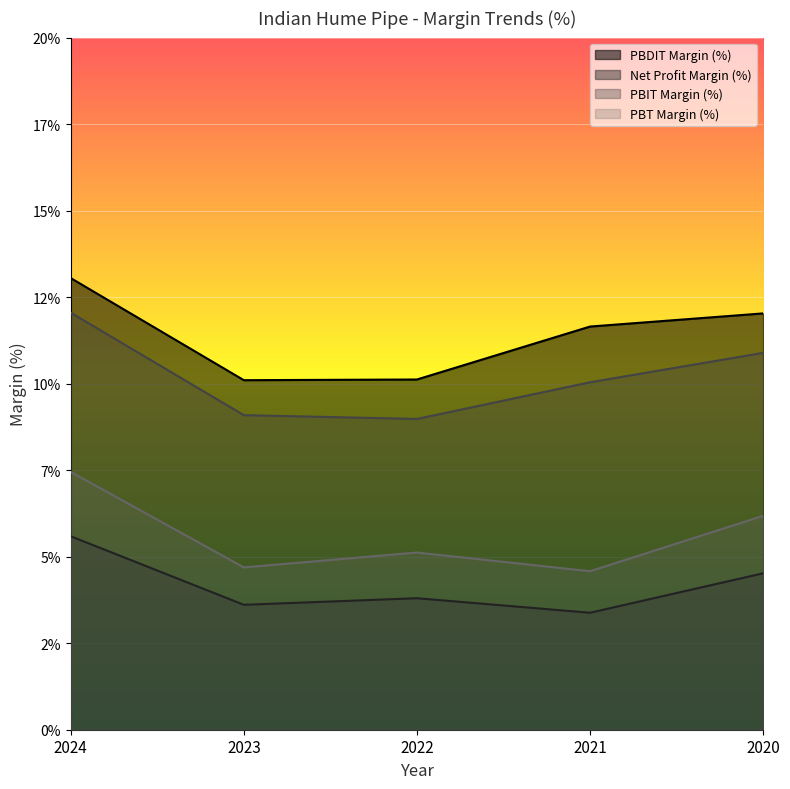

At how many categories does at least one series exceed 11?

3